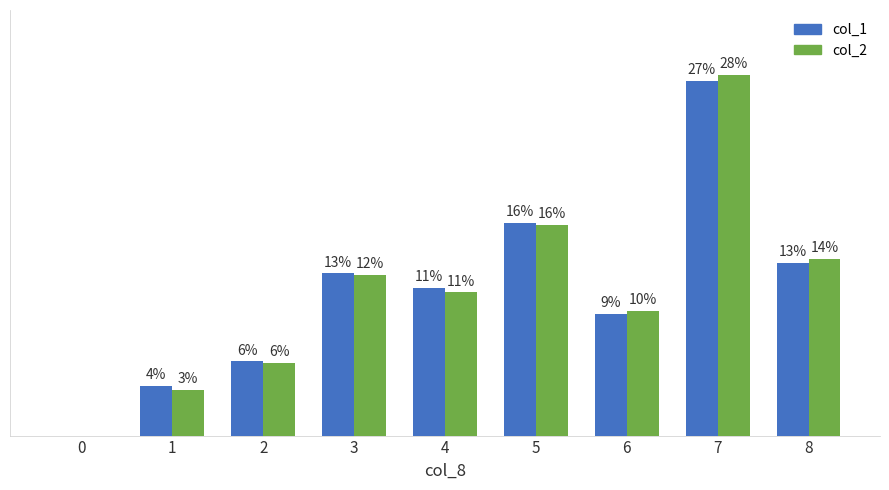

Are the bars grouped side by side (vs. stacked)?

Yes